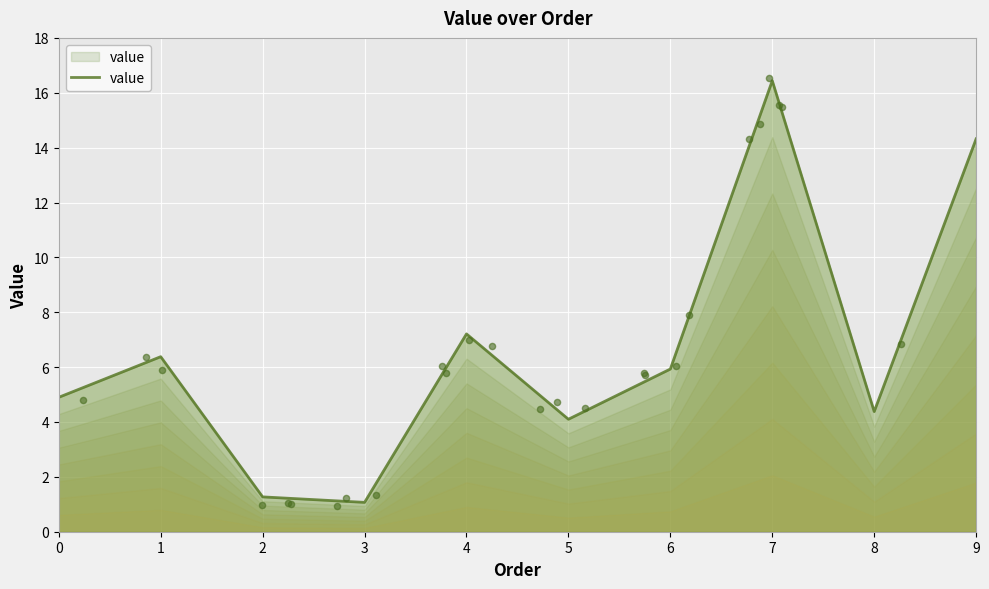

Which has a higher value, 0 or 9?

9